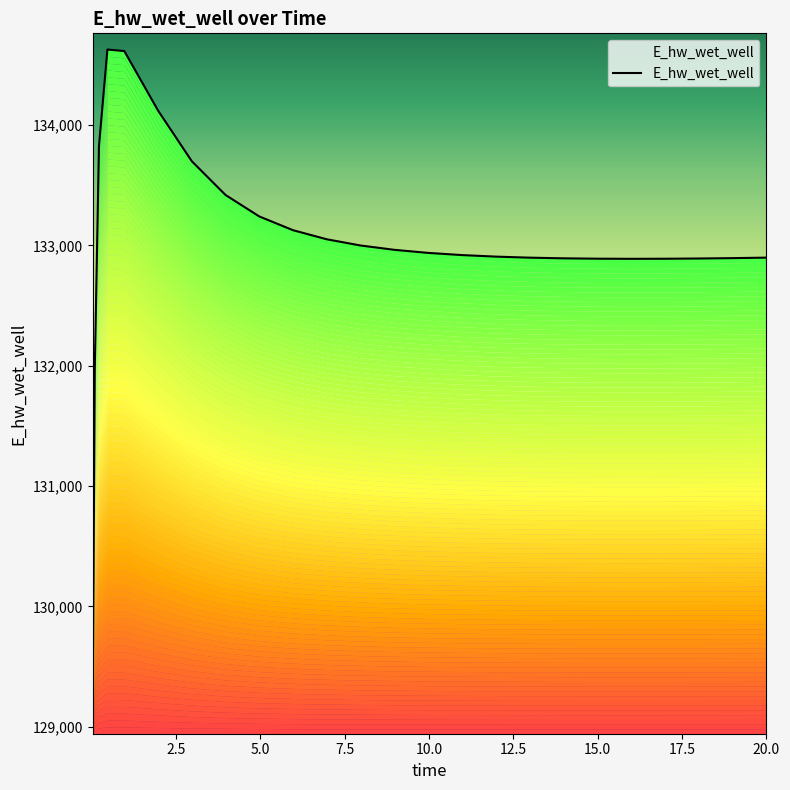

Reading left to right, extract all data points from this chart.

129070.4	131970.2	133826.4	134628.5	134615.8	134121.5	133700.3	133419.5	133241.2	133126.8	133051.2	132999.7	132963.7	132938.2	132920.0	132907.2	132898.5	132893.0	132889.9	132888.8	132889.4	132891.4	132894.5	132898.5	132898.7